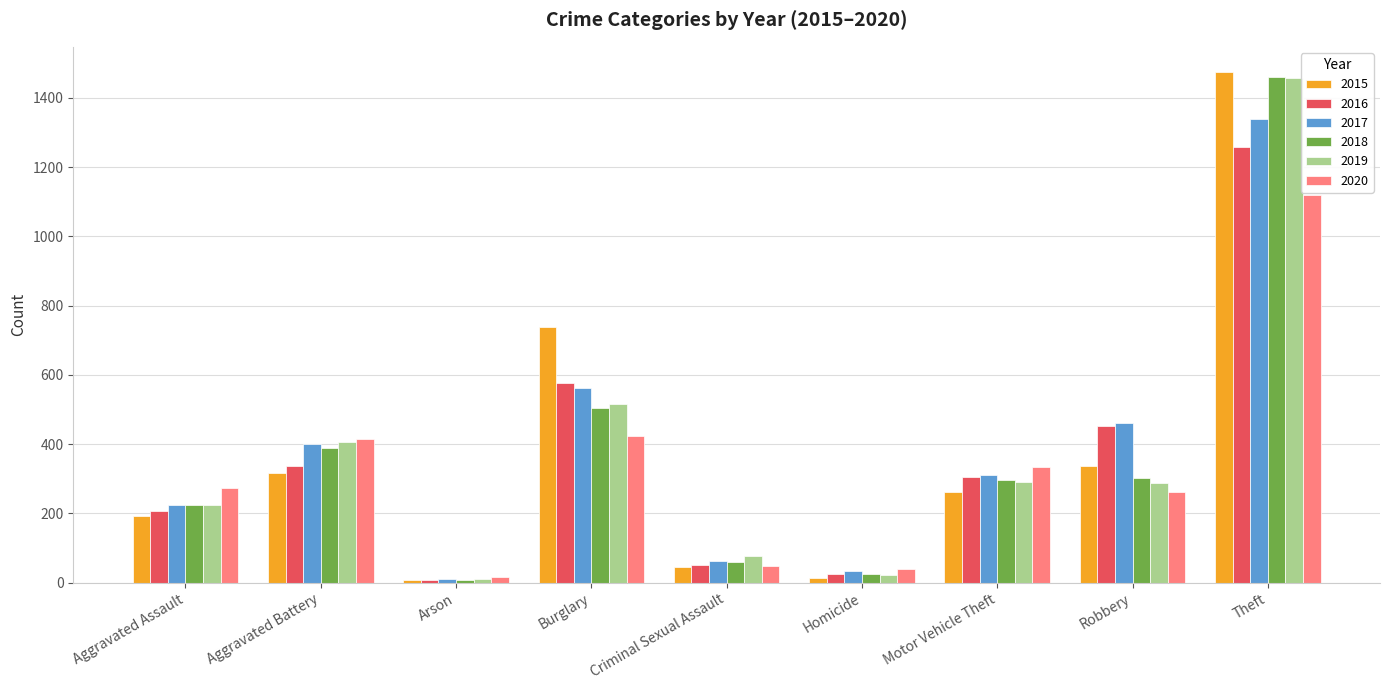

At which category is the sum across all series the highest?

Theft